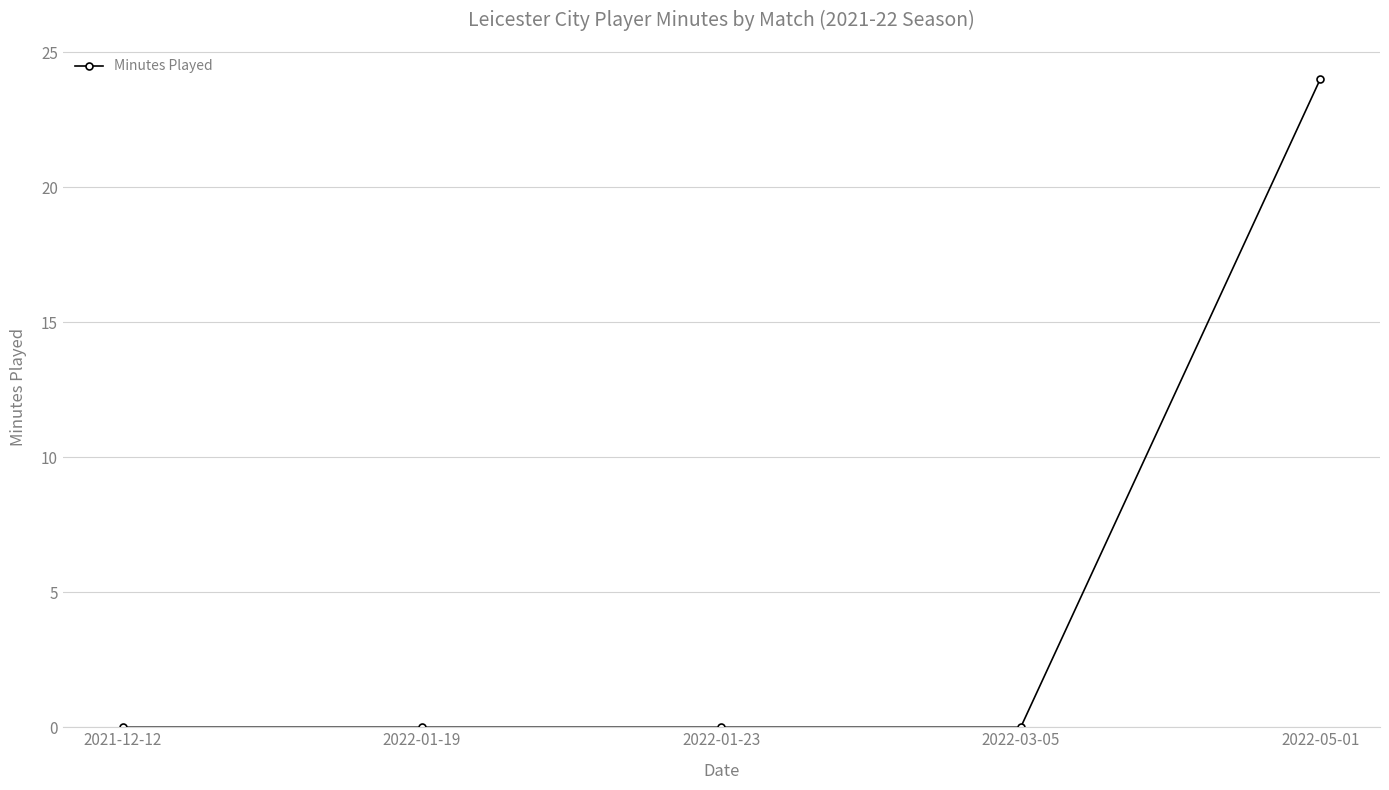

At which category does the chart reach its peak across all series?

2022-05-01